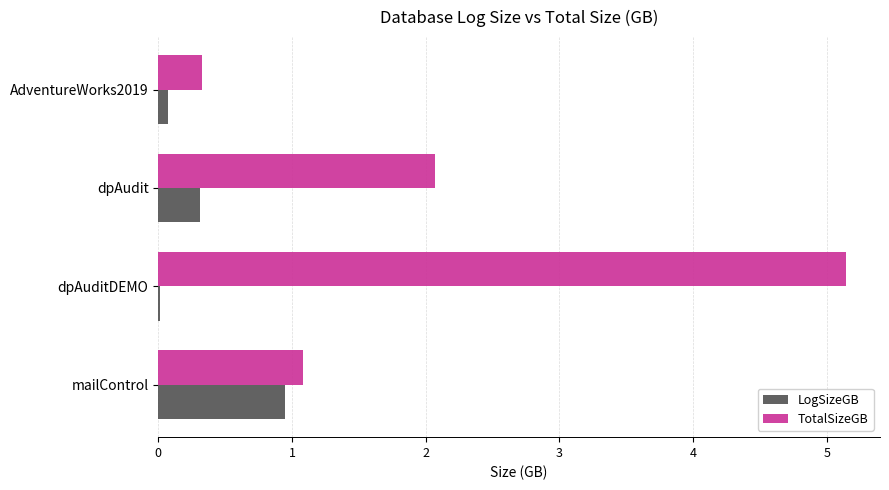

At which category is the sum across all series the highest?

dpAuditDEMO